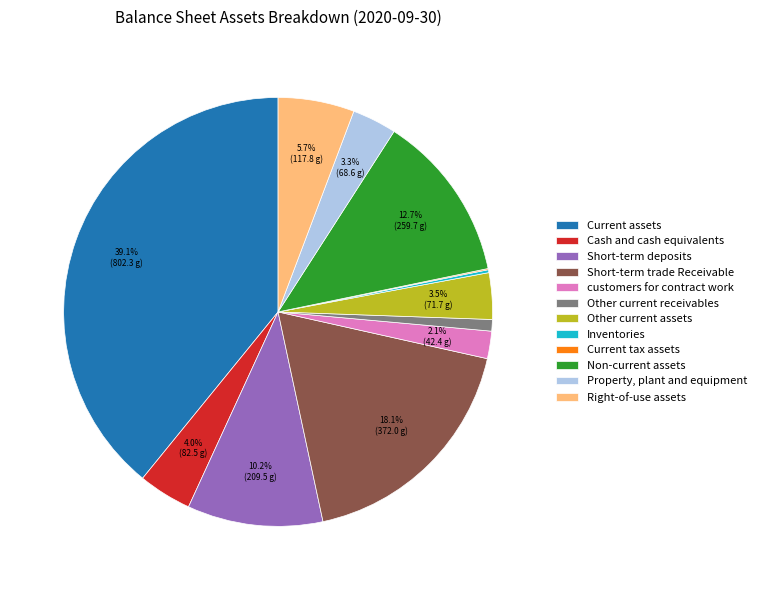

Is the sum of customers for contract work and Short-term trade Receivable greater than half?

No